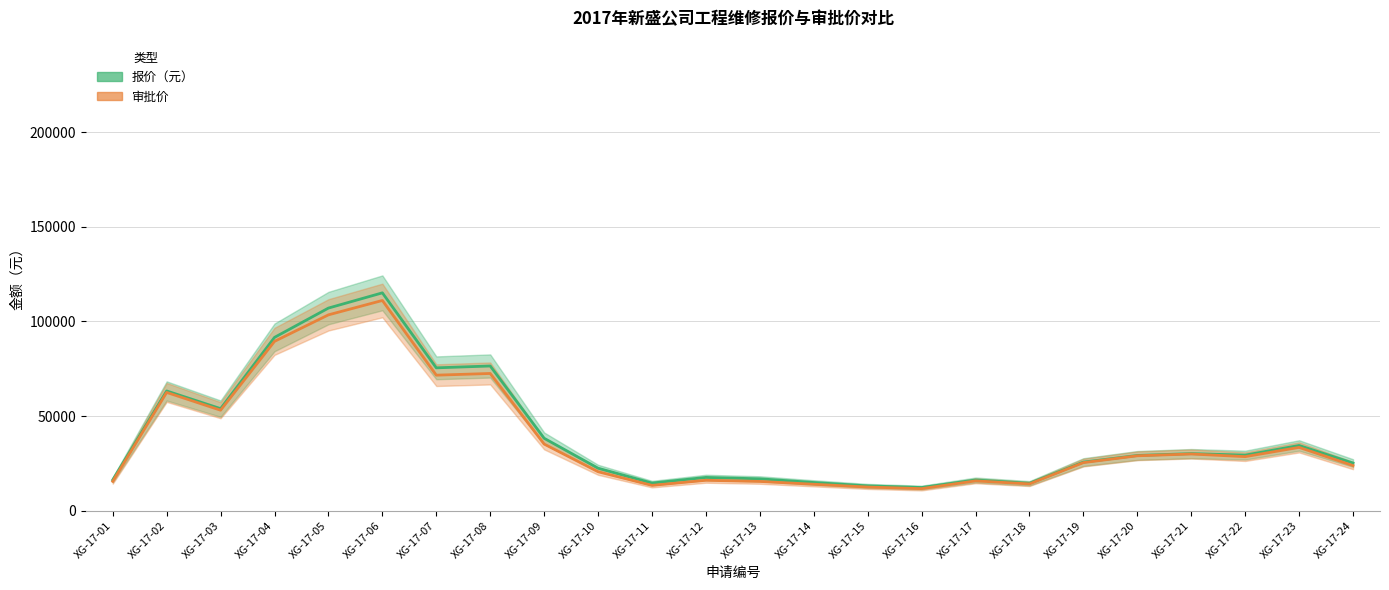

Which series has the largest total across all categories?

报价（元）